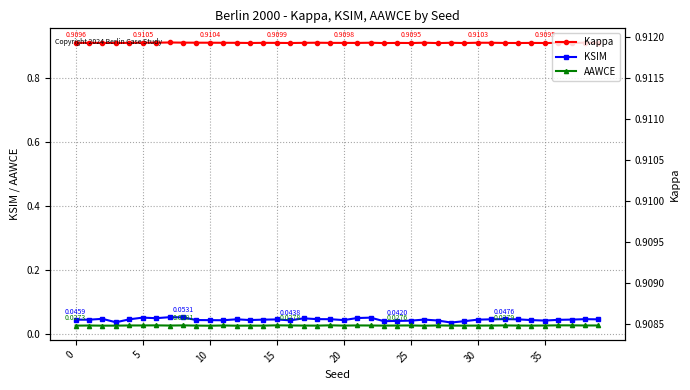

Rank the series at 10 from lowest to highest value.

AAWCE, KSIM, Kappa